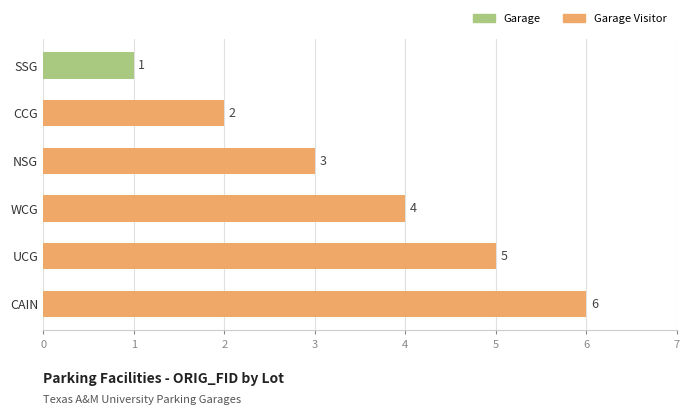

What is the maximum value shown in the chart?

6